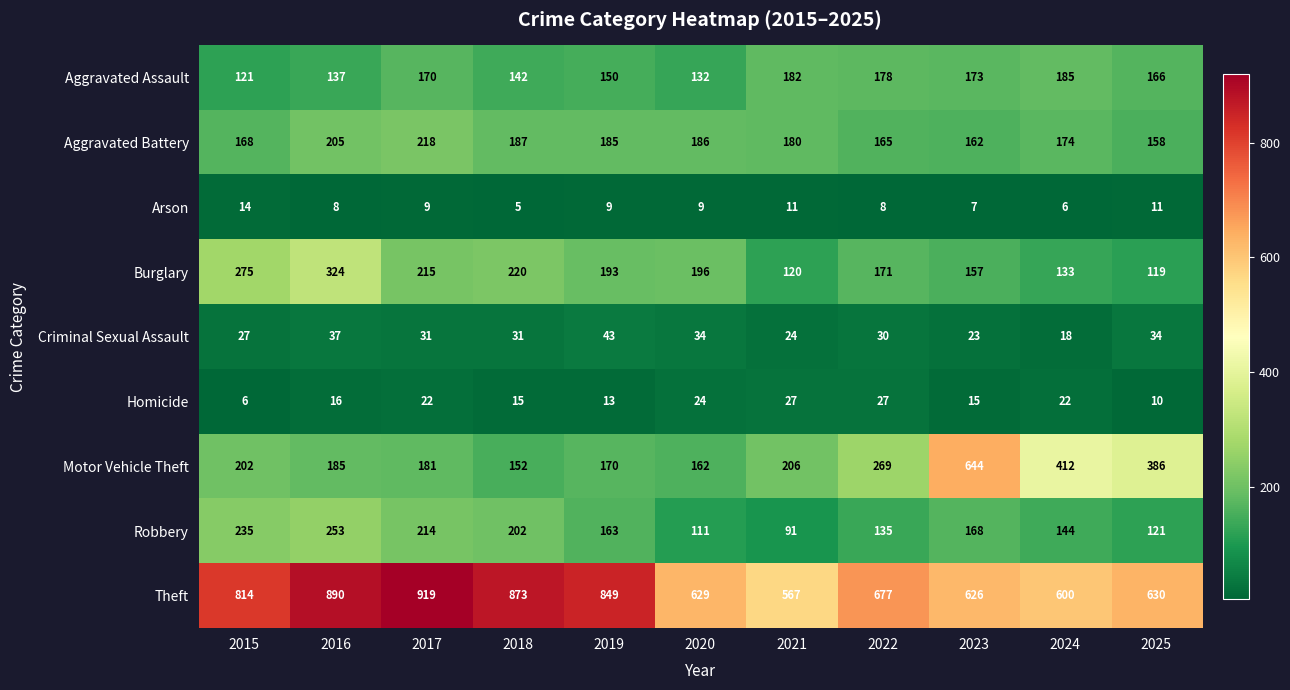

How many categories are shown in the chart?

11